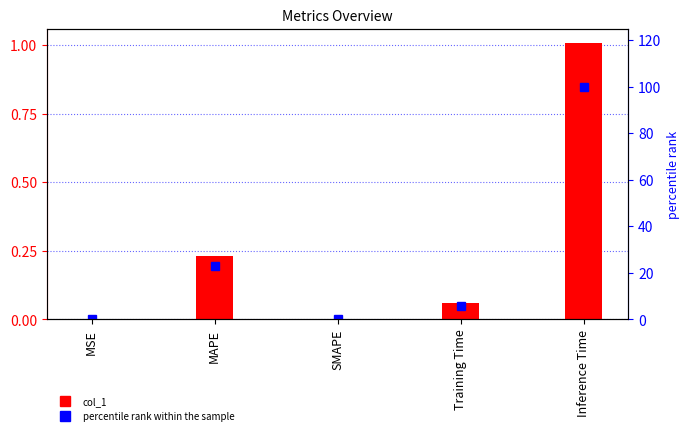

What are all the series names shown in the legend?

col_1, percentile rank within the sample